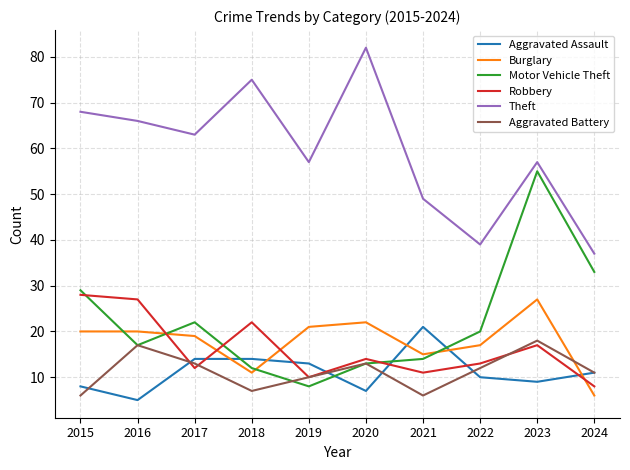

Which series changed the most between 2016 and 2023?

Motor Vehicle Theft